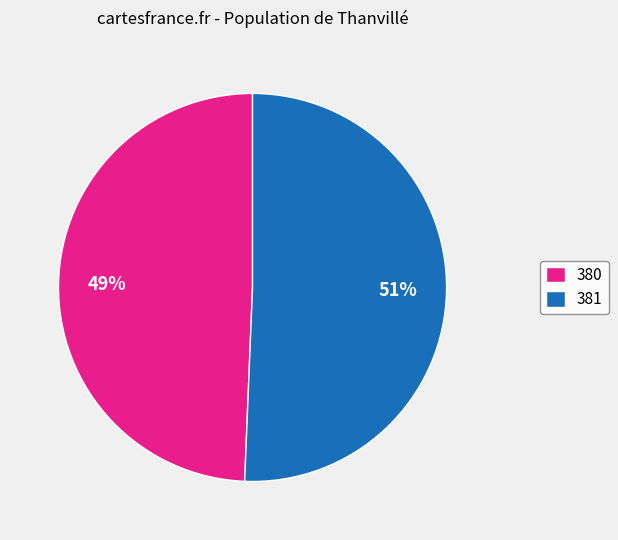

Is there a majority slice in this chart?

Yes